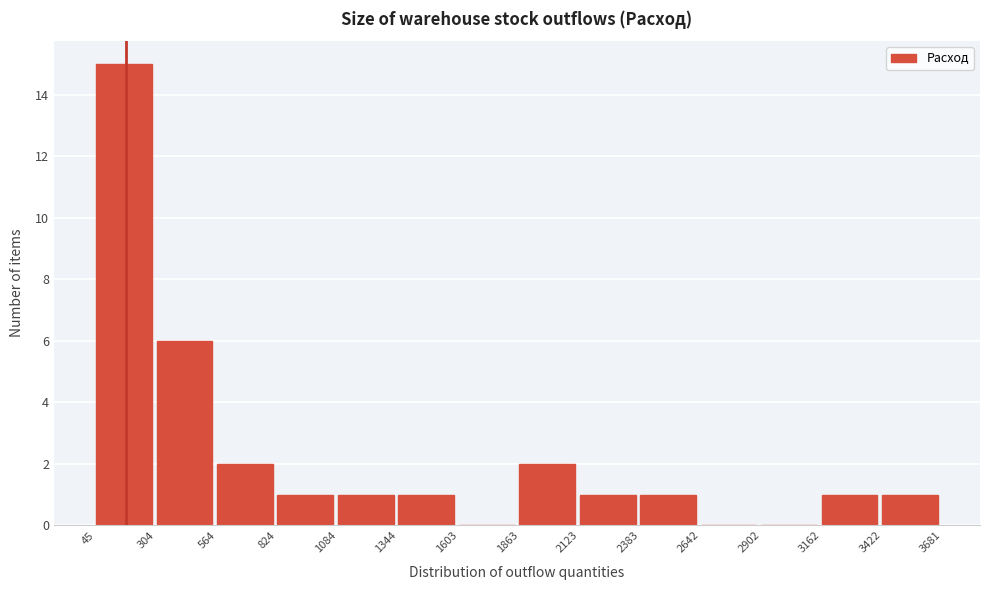

Reading left to right, list every bar in this chart as the range it spans on the x-axis followed by its height. The values are not printed on the chart, so give them approximately, as read against the axis.

45 to 304: 15
304 to 564: 6
564 to 824: 2
824 to 1084: 1
1084 to 1344: 1
1344 to 1603: 1
1603 to 1863: 0
1863 to 2123: 2
2123 to 2383: 1
2383 to 2642: 1
2642 to 2902: 0
2902 to 3162: 0
3162 to 3422: 1
3422 to 3681: 1